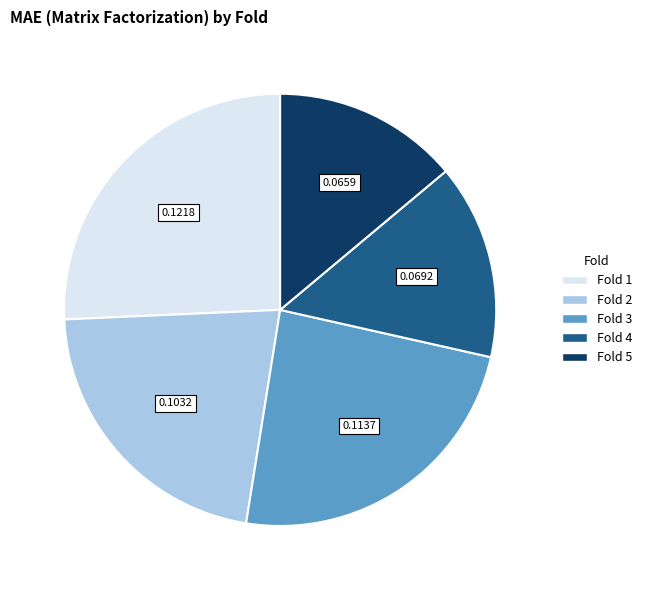

Is there a majority slice in this chart?

No